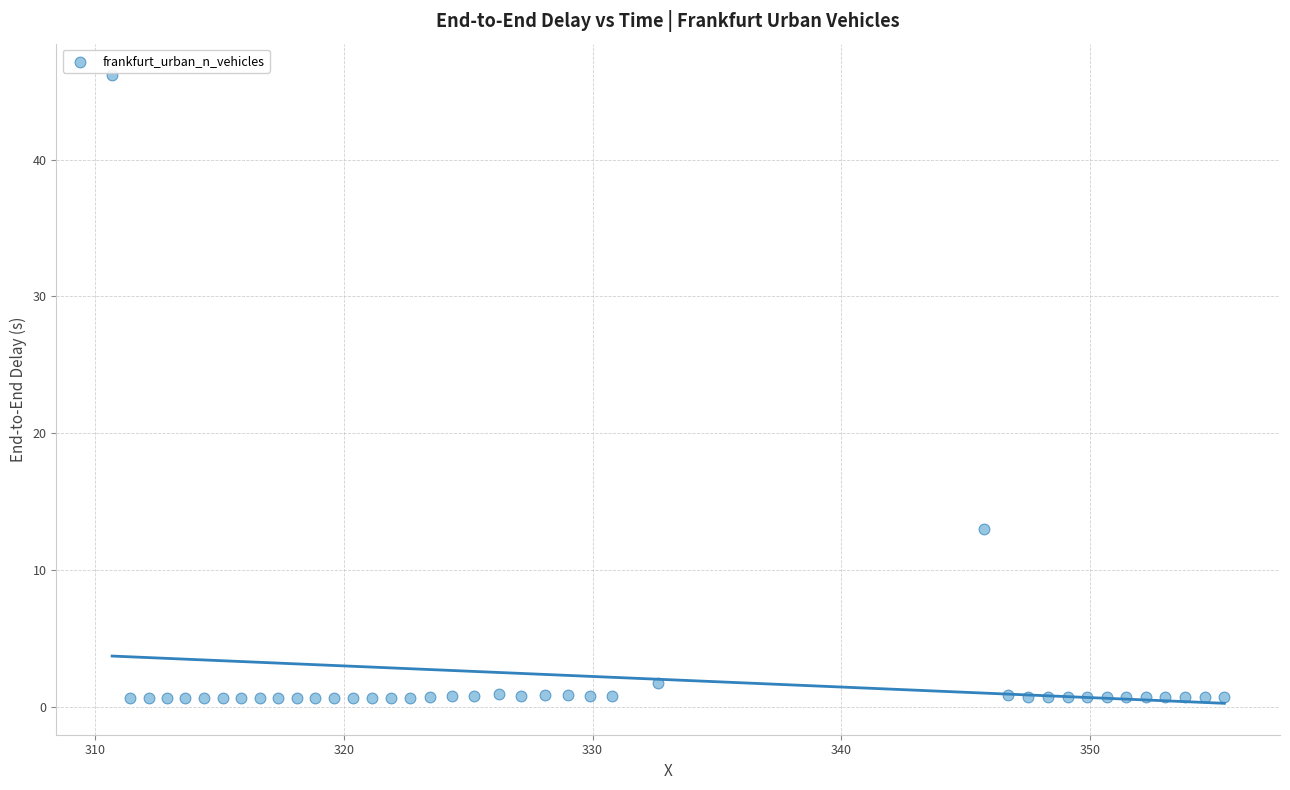

What Y value in the scatter plot is closest to 23?

13.0